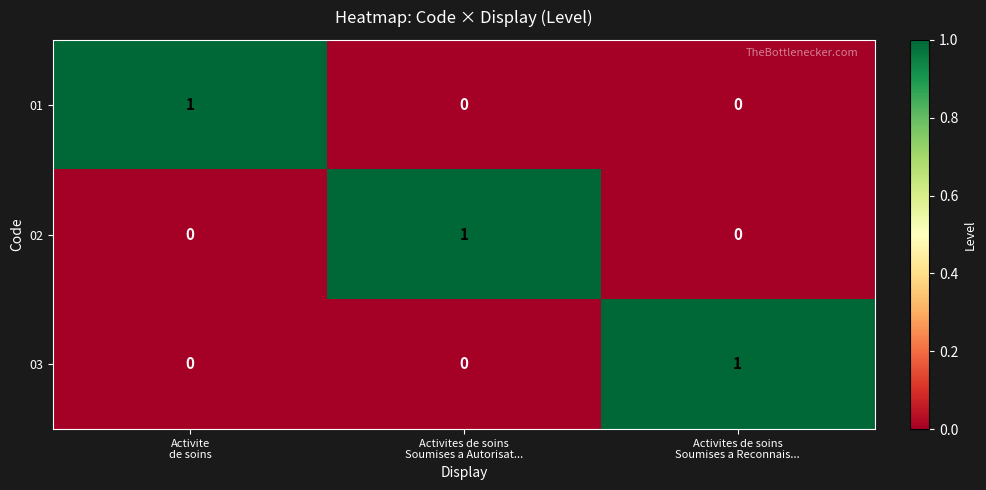

At how many categories does at least one series exceed 0?

3